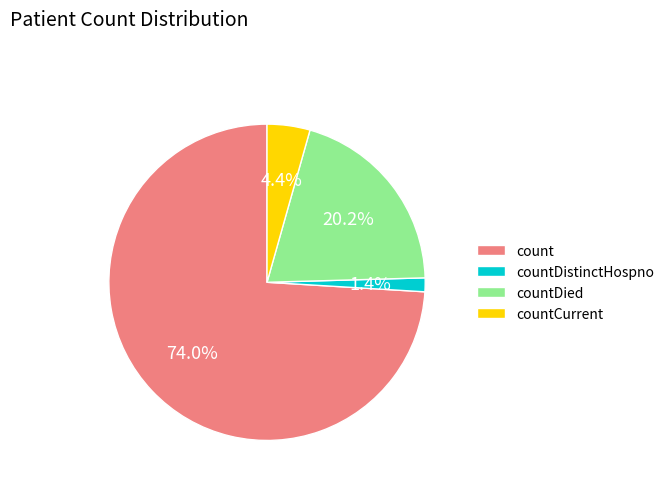

True or false: countCurrent accounts for 4% of the total.

True